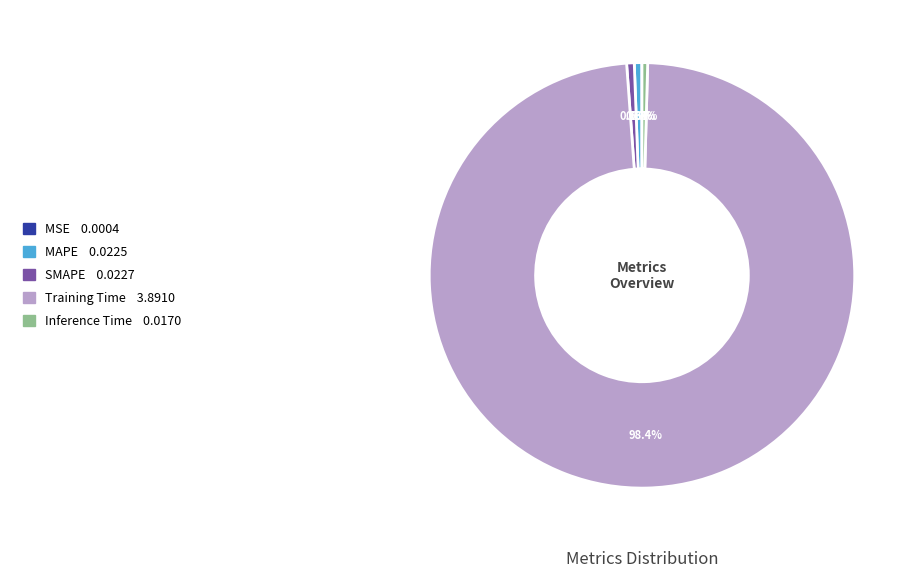

What percentage is NOT represented by Training Time?

1.6%